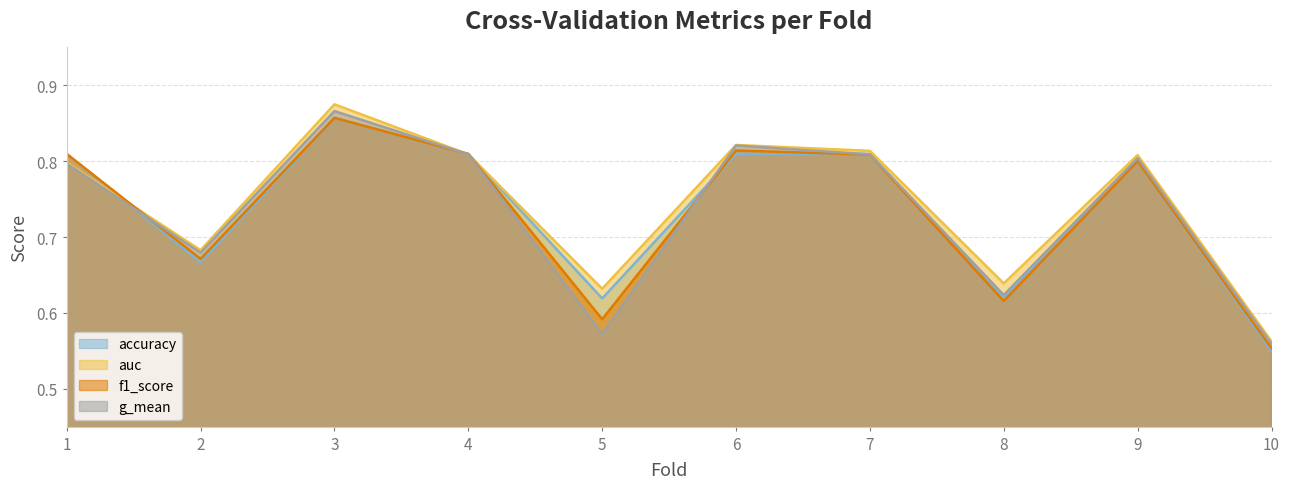

What are all the series names shown in the legend?

accuracy, auc, f1_score, g_mean